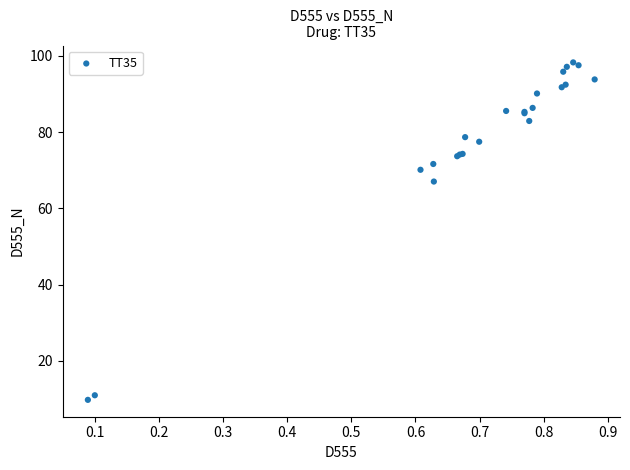

What Y value in the scatter plot is closest to 54?

67.0